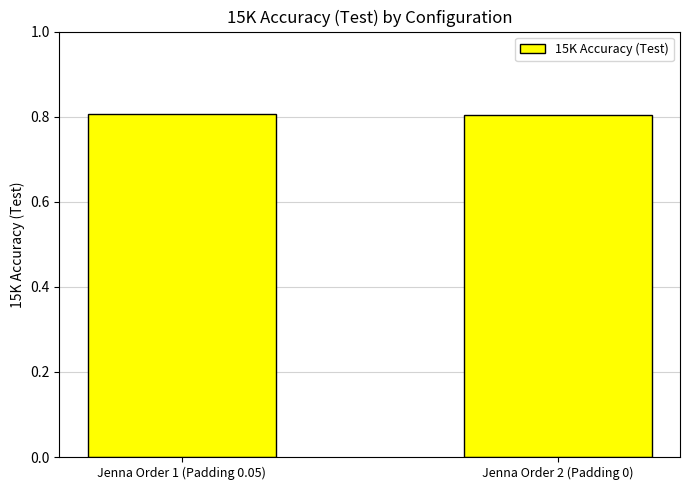

What is the greatest value displayed?

0.8